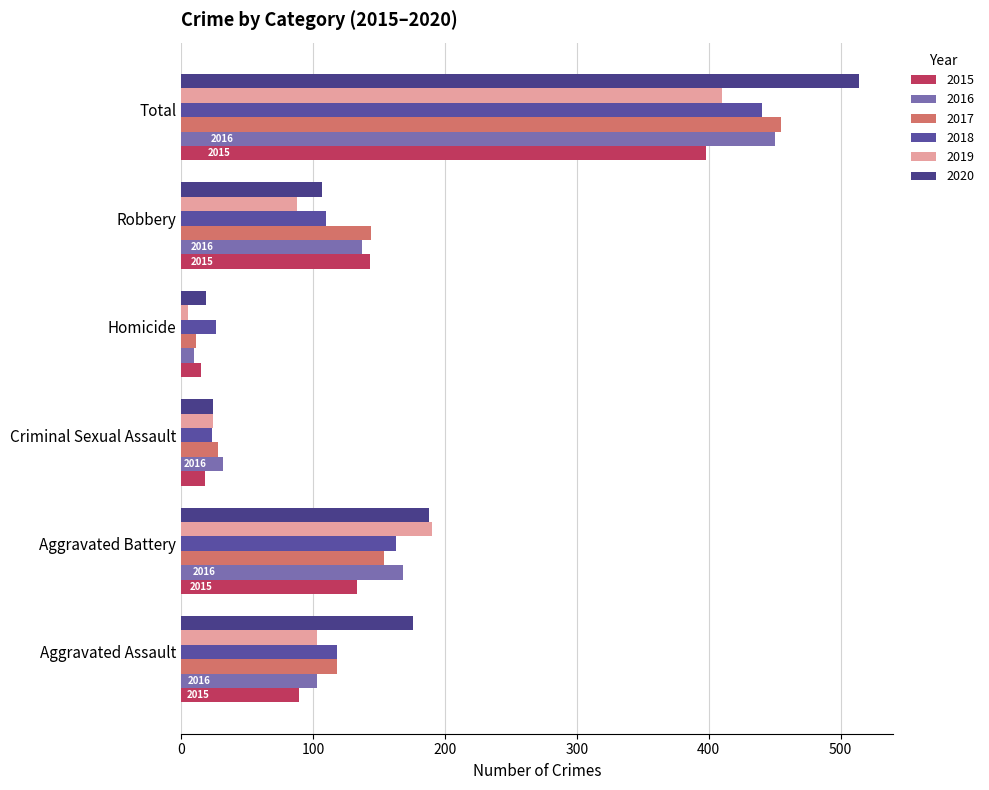

Between Aggravated Battery and Robbery, which is larger?

Robbery